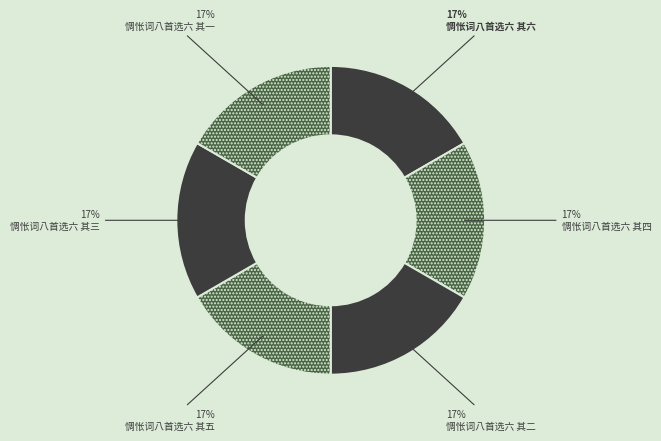

To the nearest percent, what percentage of the pie is 惆怅词八首选六 其六?

17%